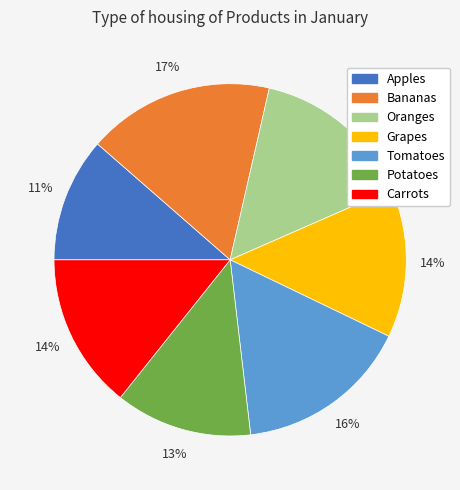

Combined, do Oranges and Grapes account for over 50%?

No